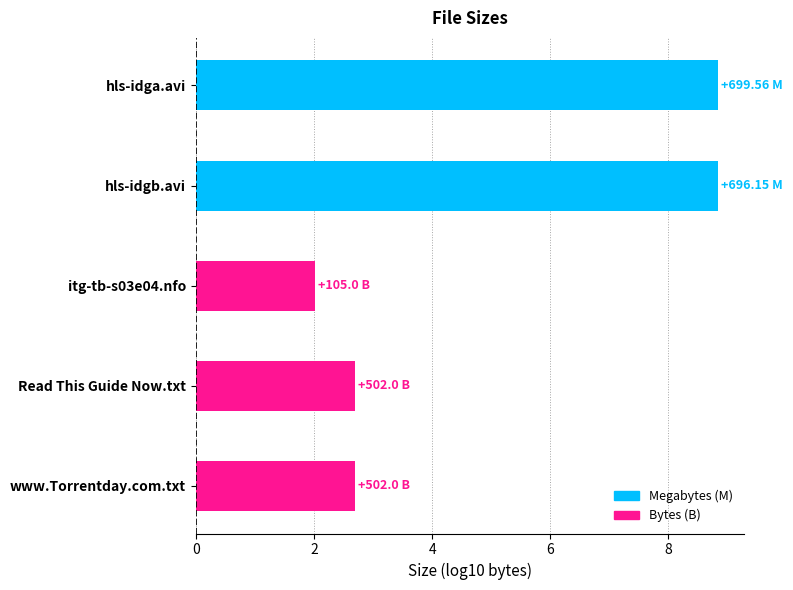

What is the difference between the maximum and minimum values?

6.8